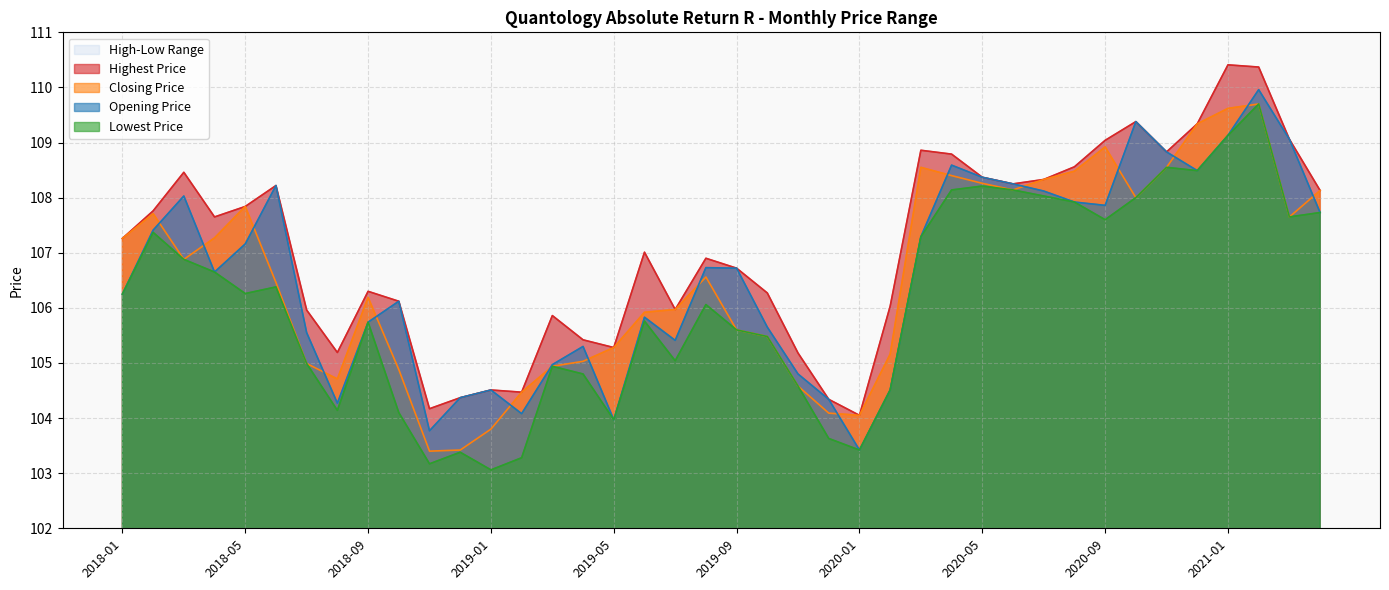

Which has a higher value, 2019-11 or 2020-06?

2020-06